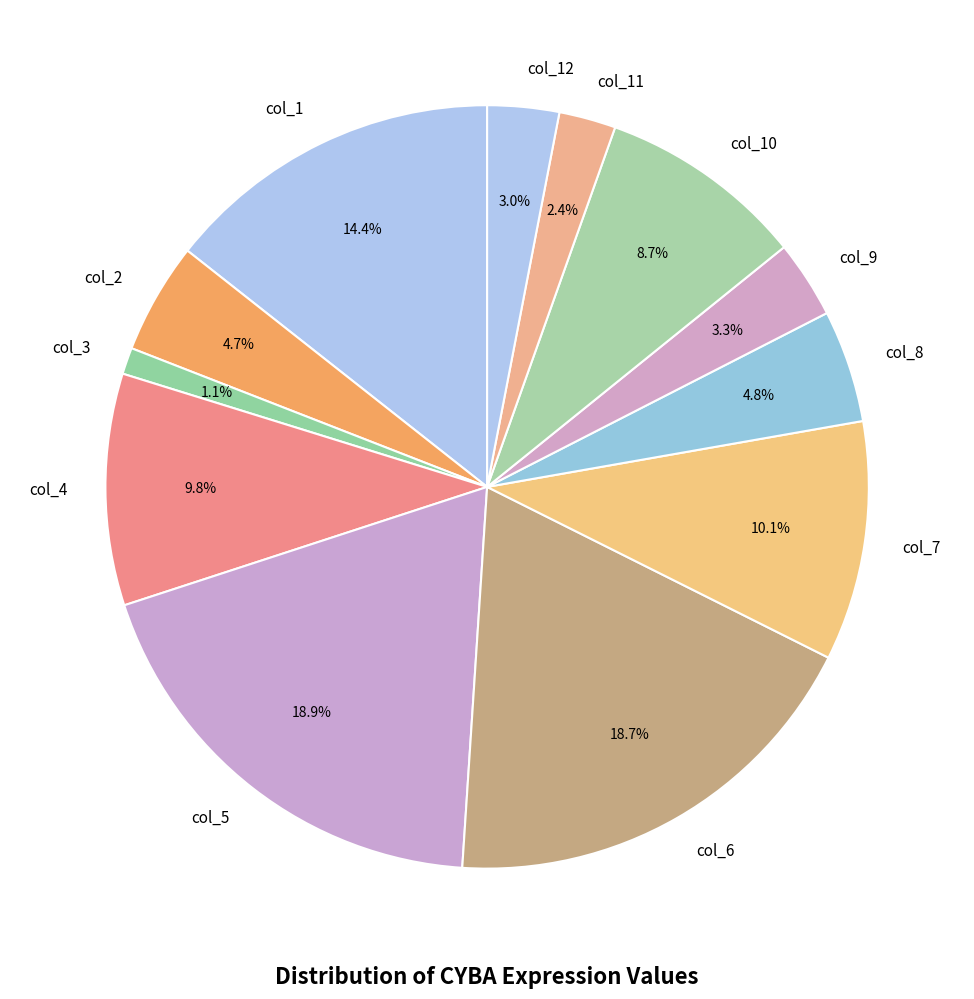

To the nearest percent, what is the combined percentage of col_8 and col_4?

15%